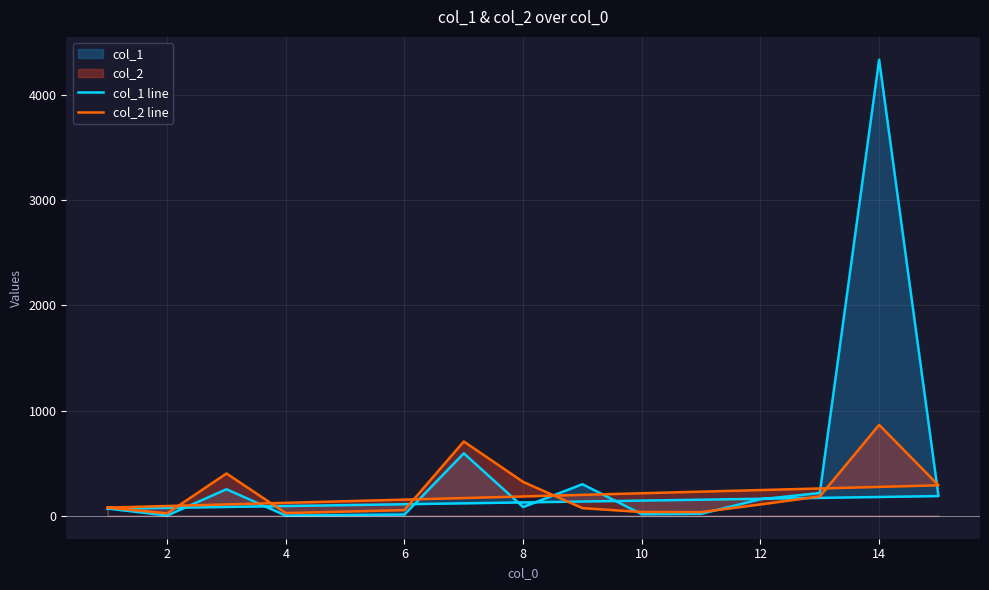

True or false: col_1 line has more than 1 points higher than both neighbors.

True